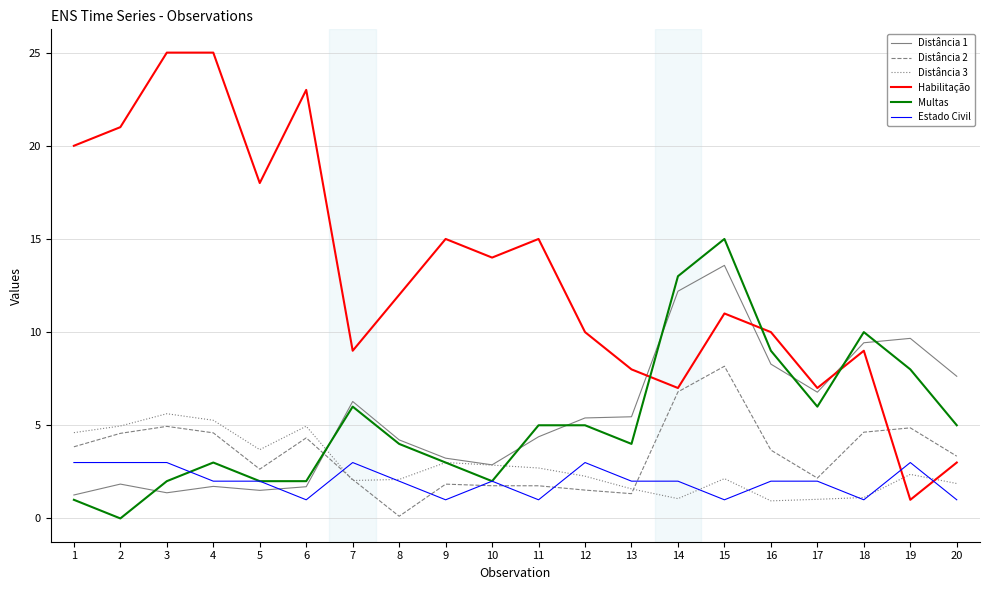

True or false: Multas and Habilitação cross at least once.

True